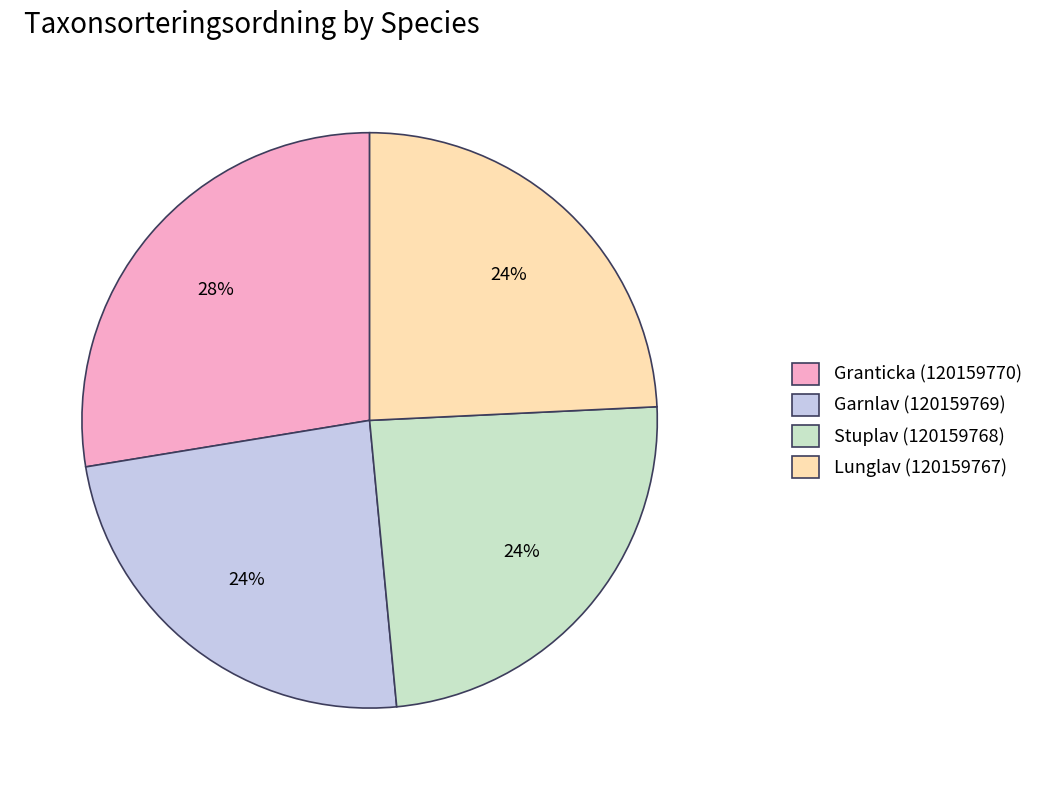

What is the ratio of the value at Garnlav (120159769) to the value at Lunglav (120159767)?

1.0